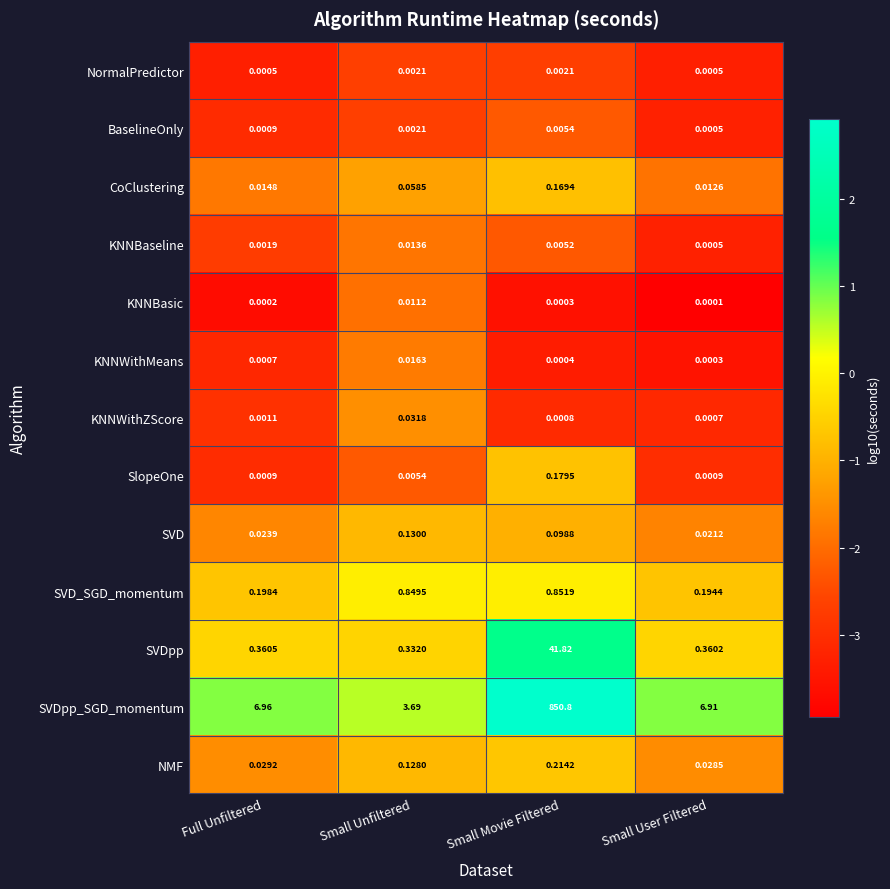

Which category has the lowest value across all series?

Small User Filtered